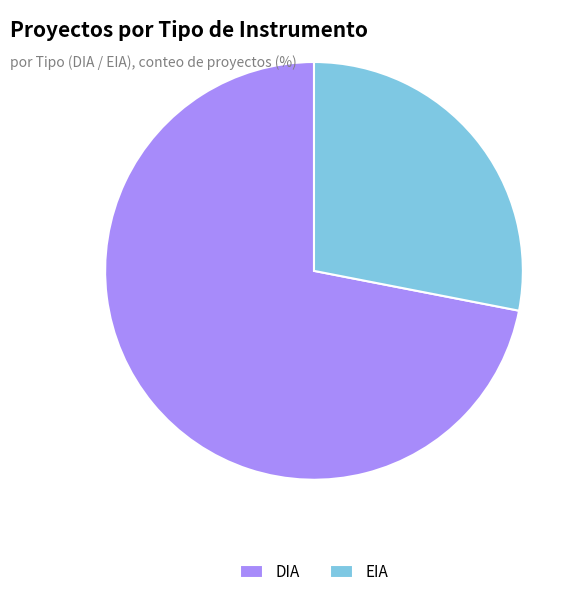

Combined, do EIA and DIA account for over 50%?

Yes